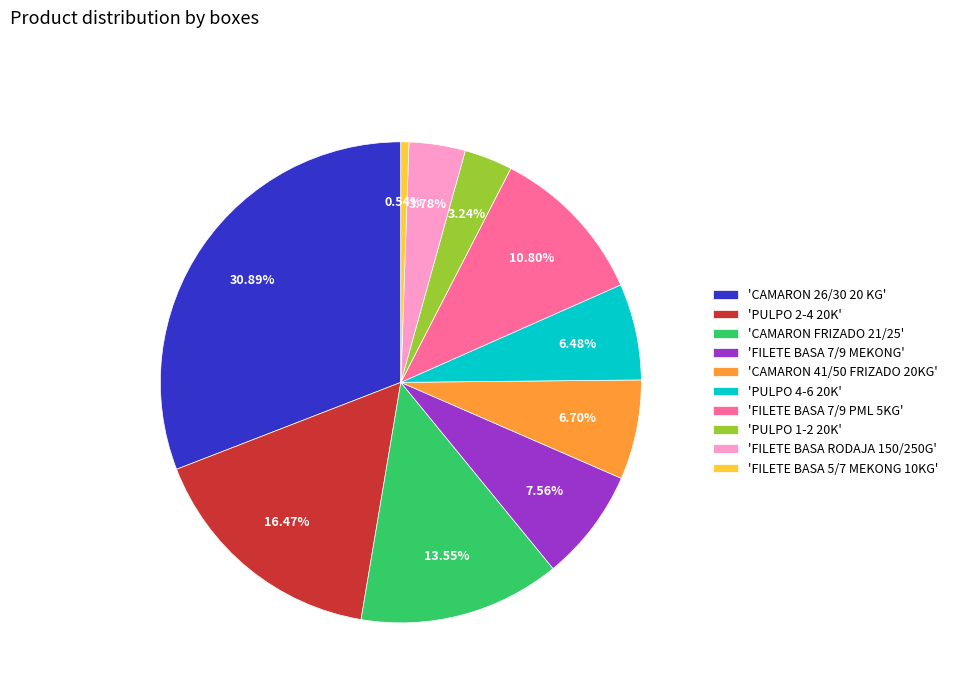

Is there a majority slice in this chart?

No